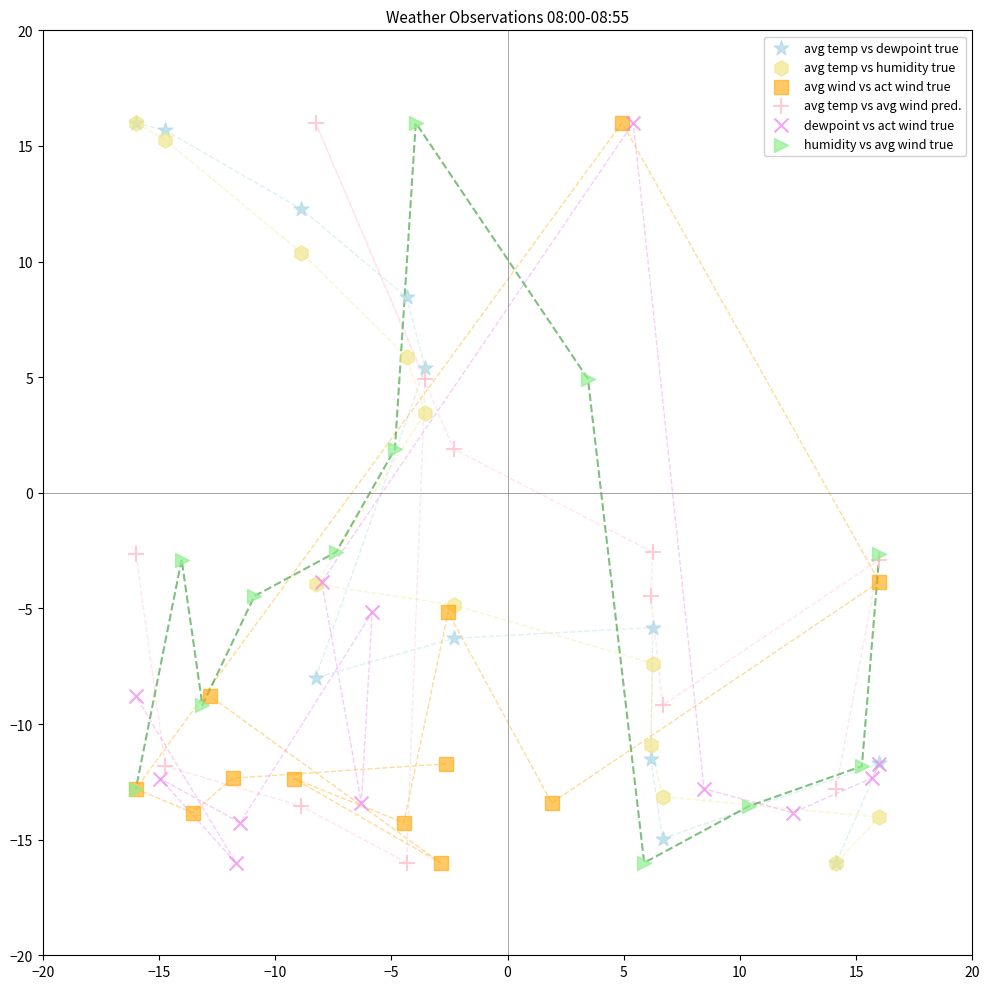

What are all the series names shown in the legend?

avg temp vs dewpoint true, avg temp vs humidity true, avg wind vs act wind true, avg temp vs avg wind pred., dewpoint vs act wind true, humidity vs avg wind true